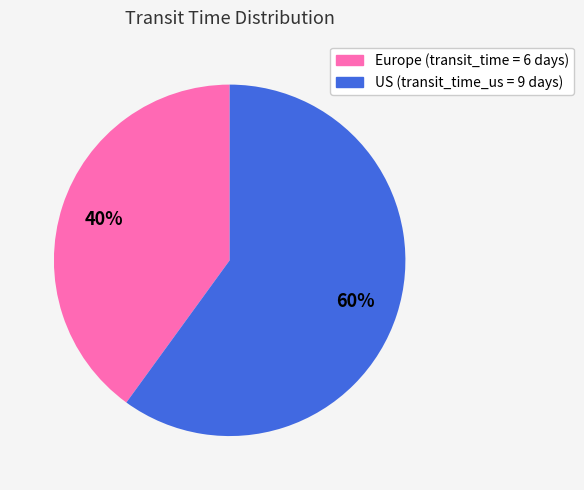

Is there any slice that represents more than half of the pie?

Yes